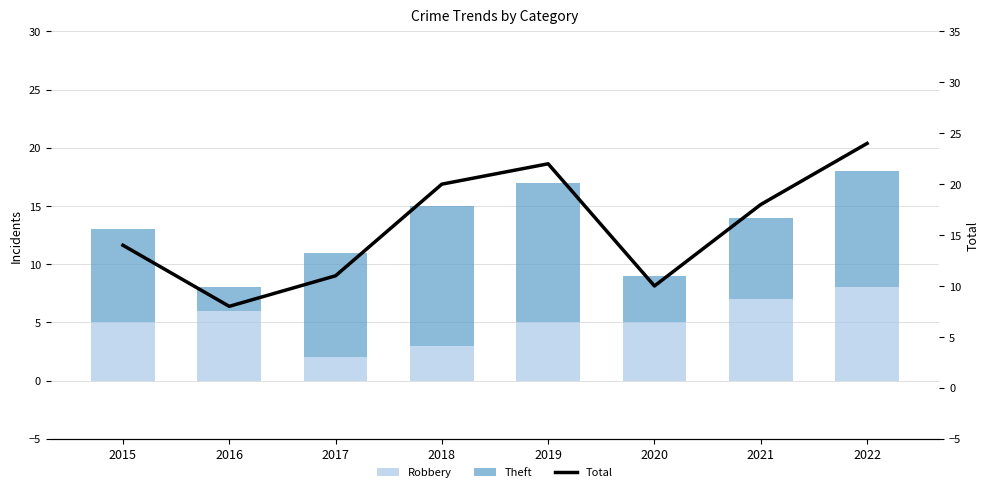

Reading left to right, what are all the values shown in this chart?

Robbery: 5	6	2	3	5	5	7	8
Theft: 8	2	9	12	12	4	7	10
Total: 14	8	11	20	22	10	18	24